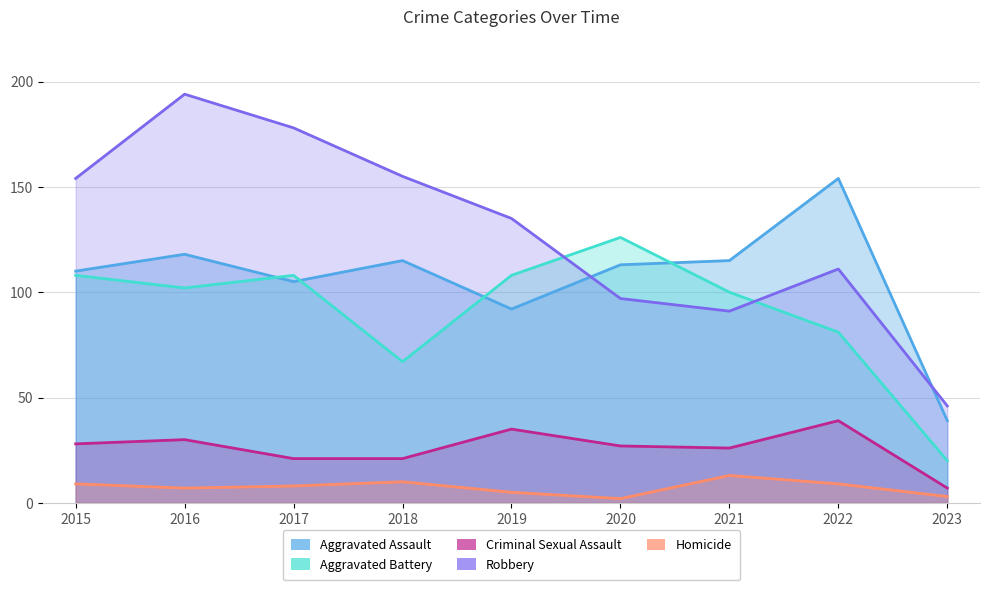

True or false: Robbery and Criminal Sexual Assault cross at least once.

False